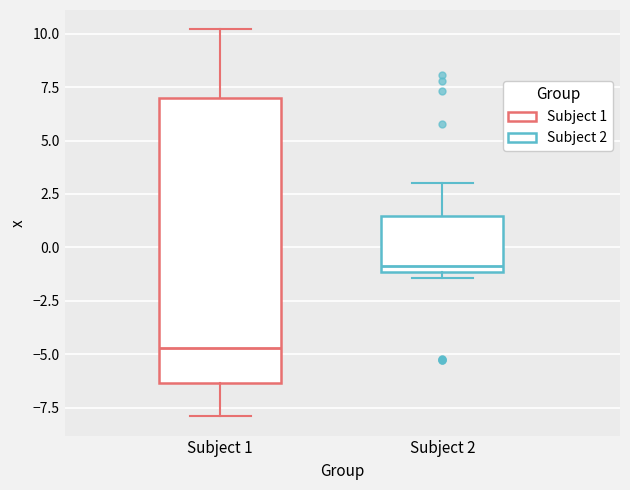

Where is the lower edge of the box for Subject 2 on the y-axis? The values are not printed on the chart, so give them approximately, as read against the axis.

-1.0